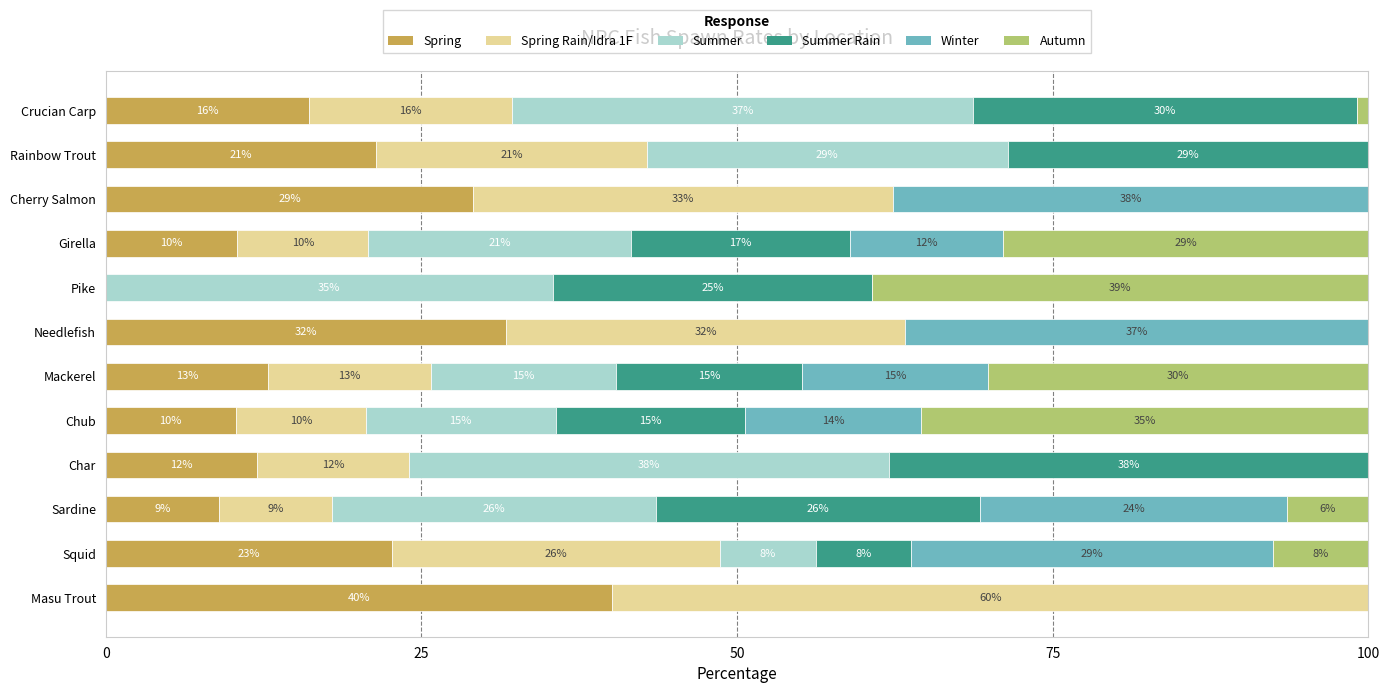

What are all the series names shown in the legend?

Spring, Spring Rain/Idra 1F, Summer, Summer Rain, Winter, Autumn